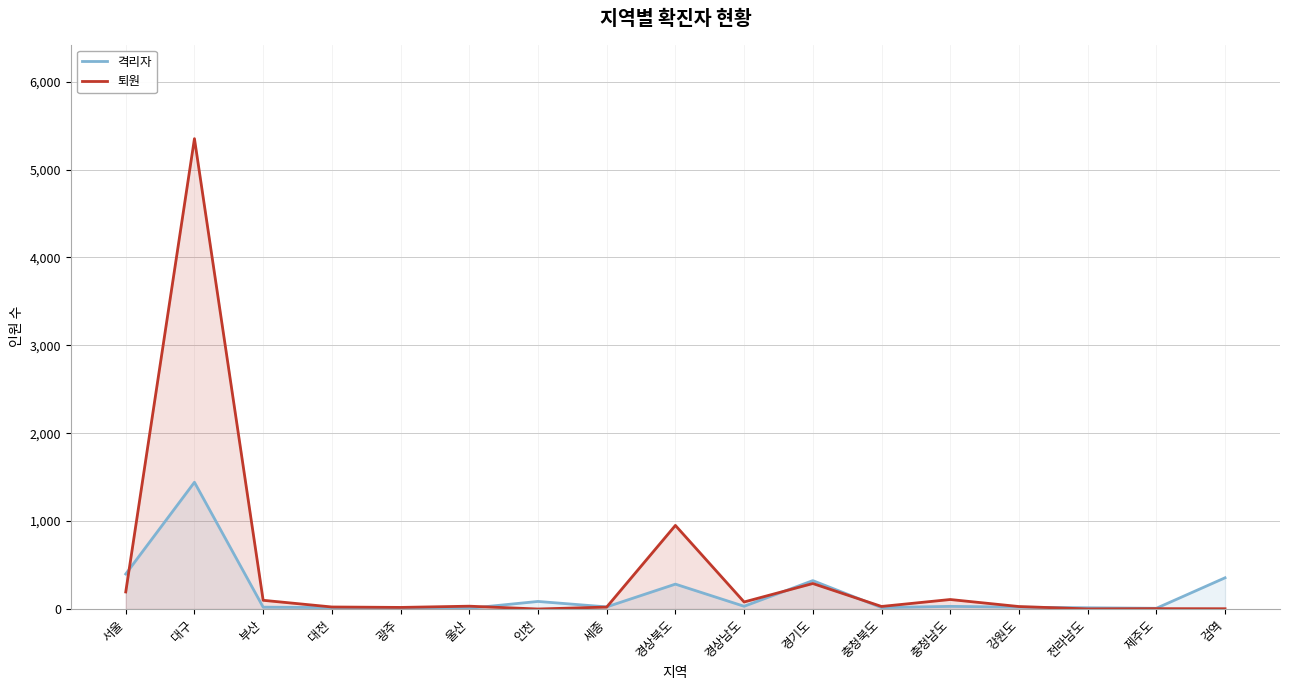

Where does the 퇴원 series first go above 29?

서울